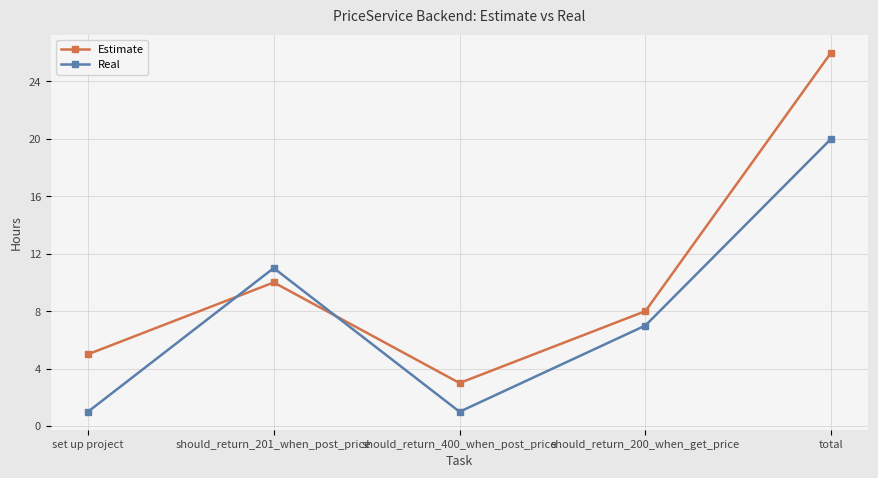

What is the smallest value displayed?

1